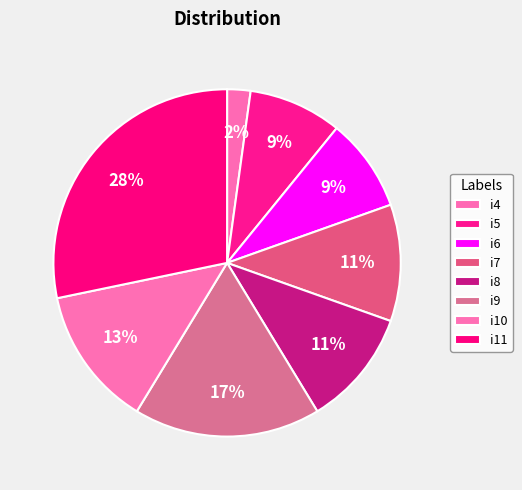

Which slice is the smallest?

i4